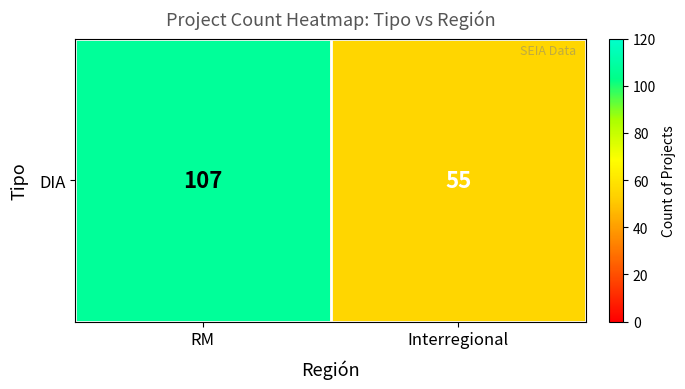

How many distinct data groups are displayed?

1